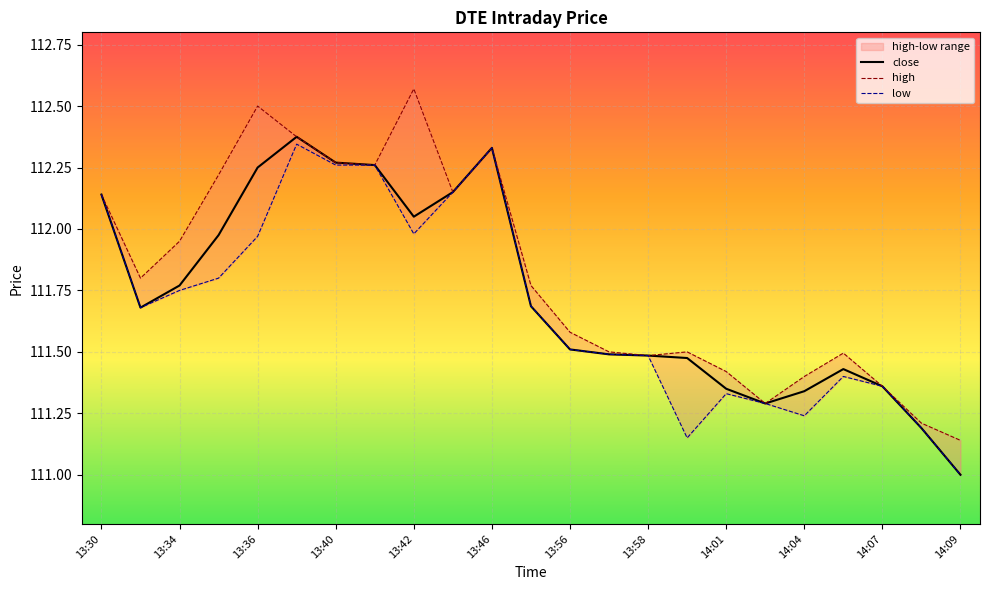

The value of close at 14:04 is 196.3. True or false?

False